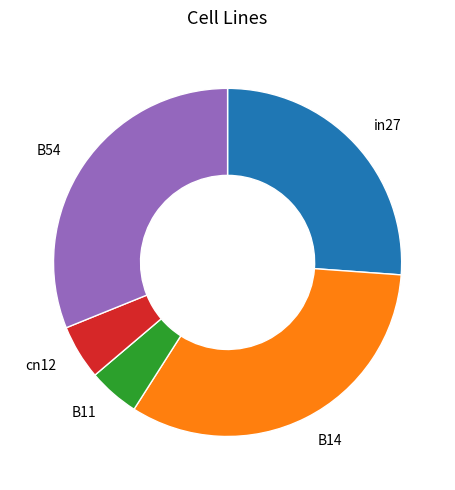

Does cn12 represent more than half of the total?

No